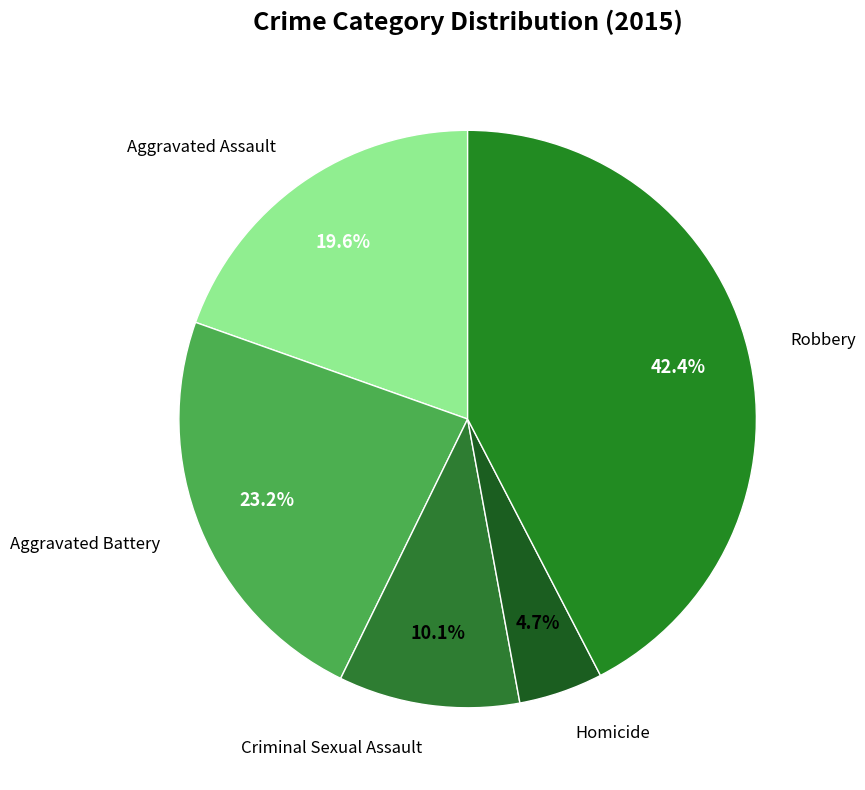

How many segments does this pie chart have?

5